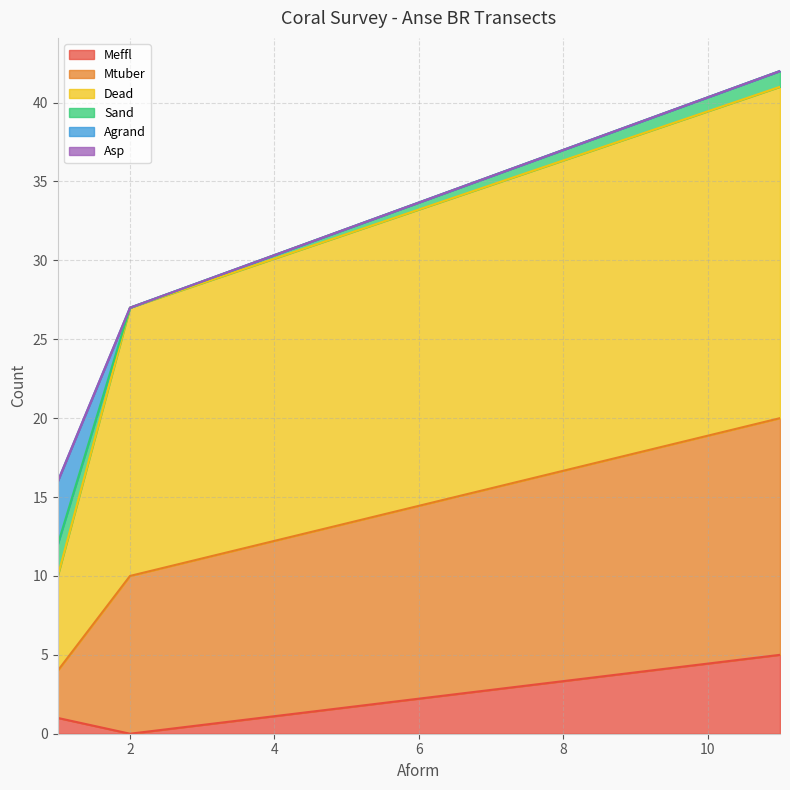

What is the sum of all Meffl values?

10